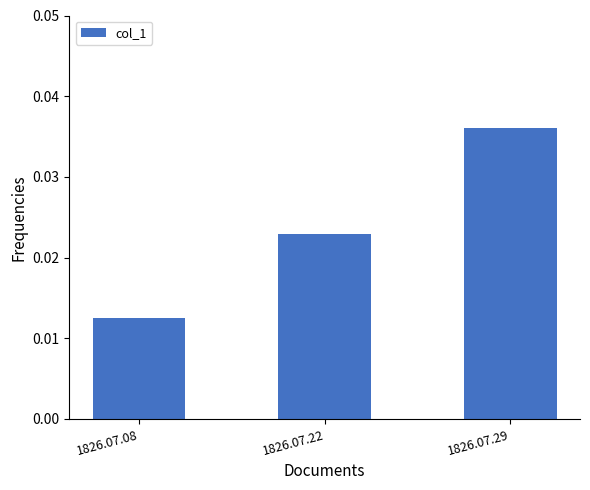

Count the values in the range 0 to 1.

3